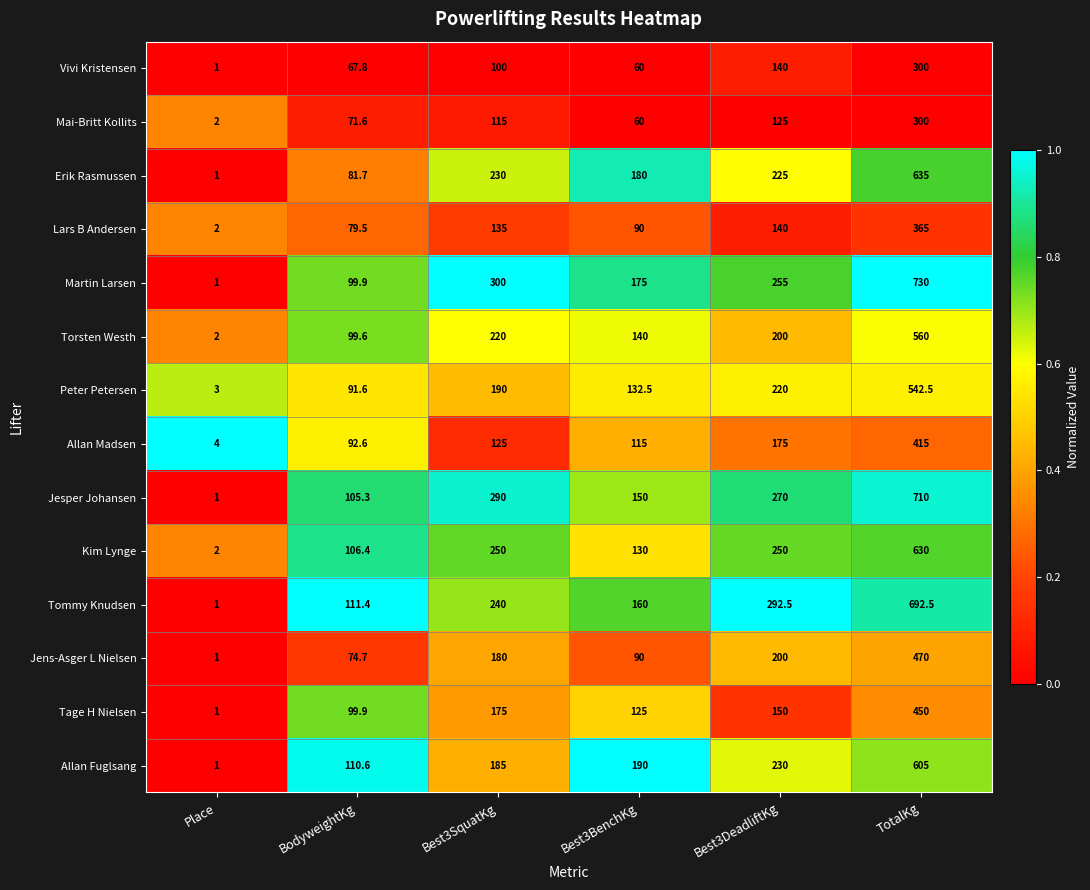

Which series has the largest total across all categories?

Martin Larsen